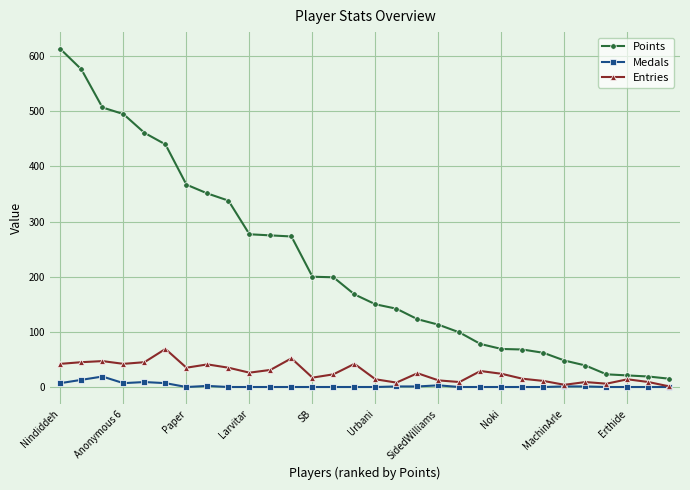

Is this an area chart (filled region under the line)?

No